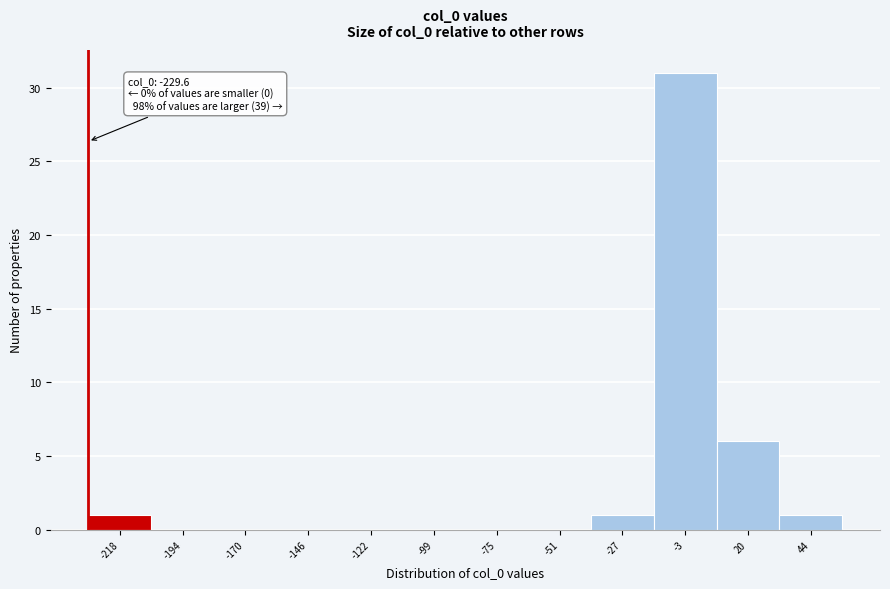

Which range on the x-axis has the tallest bar?

-15 to 10